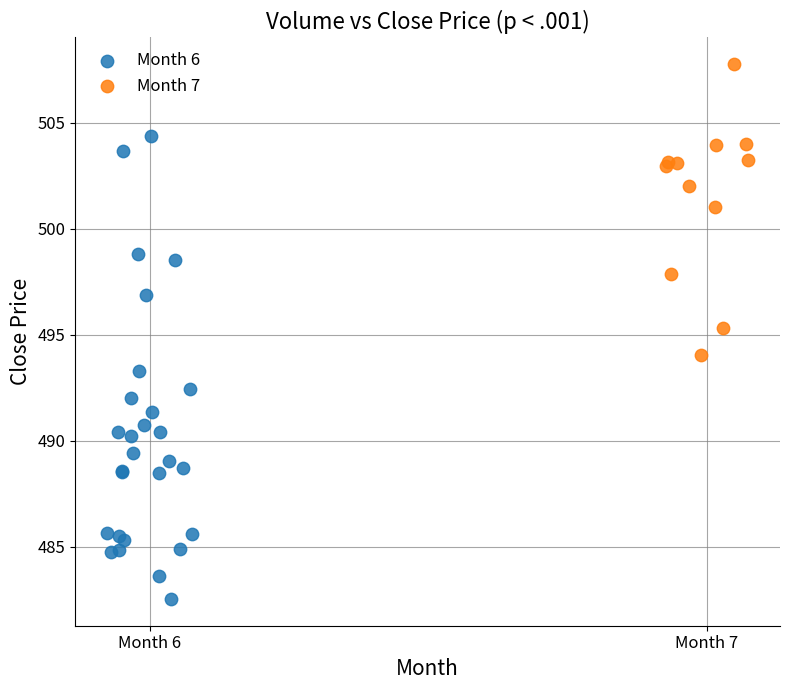

Which series contains the lowest Y value?

Month 6